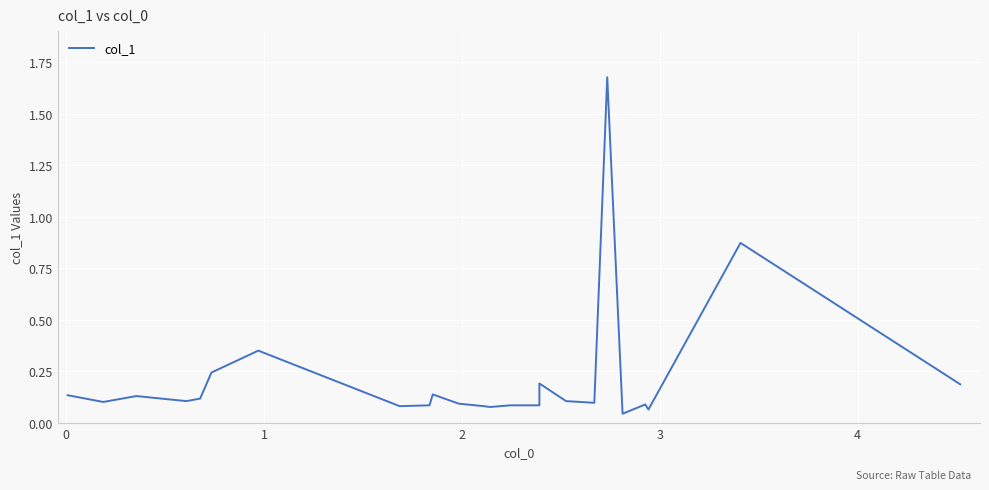

Count the number of categories in the chart.

24